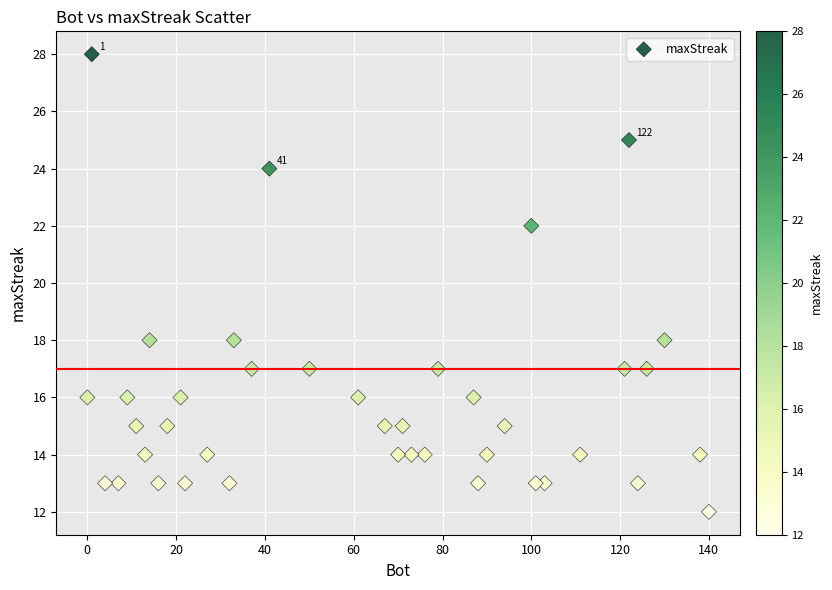

What is the range of X values (max minus min)?

140